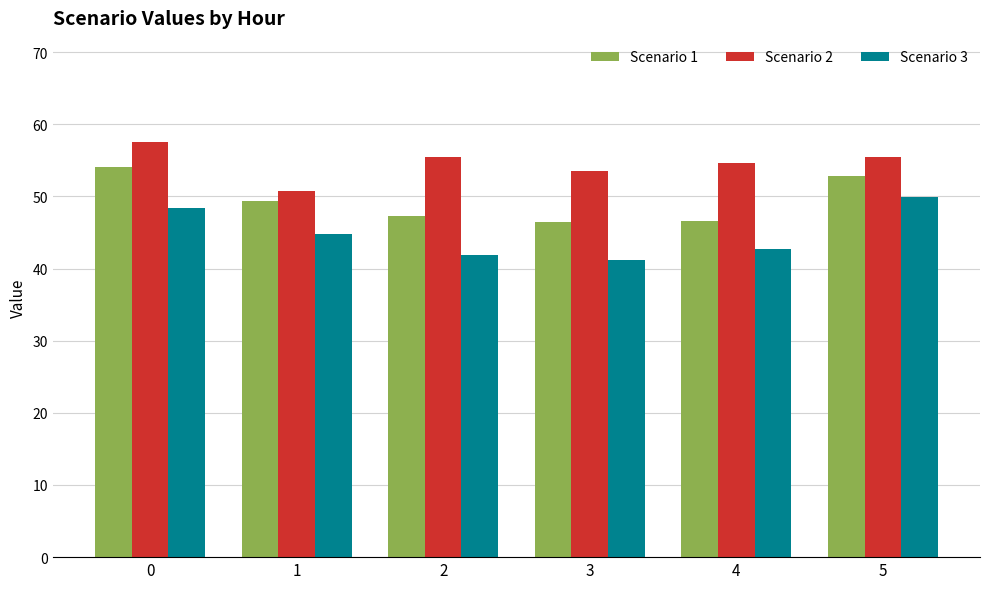

What is the average value of the Scenario 3 series?

44.8